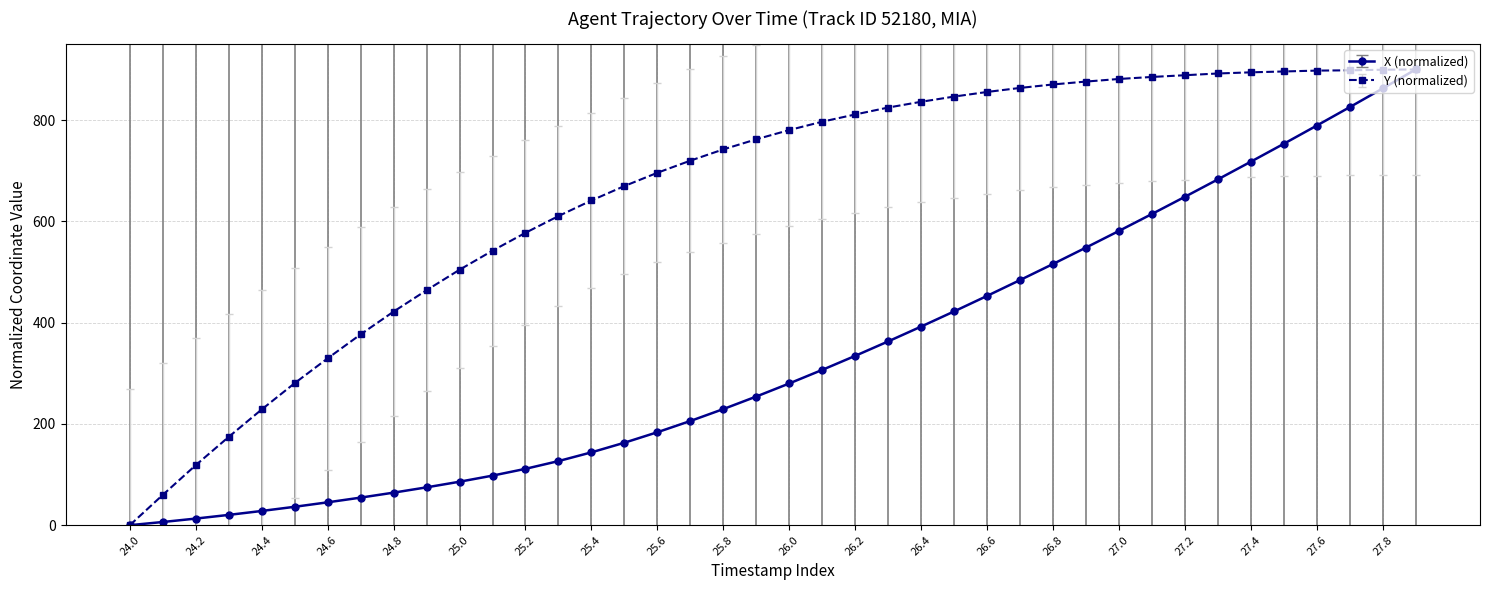

List the series in order of their overall mean, lowest first.

X (normalized), Y (normalized)